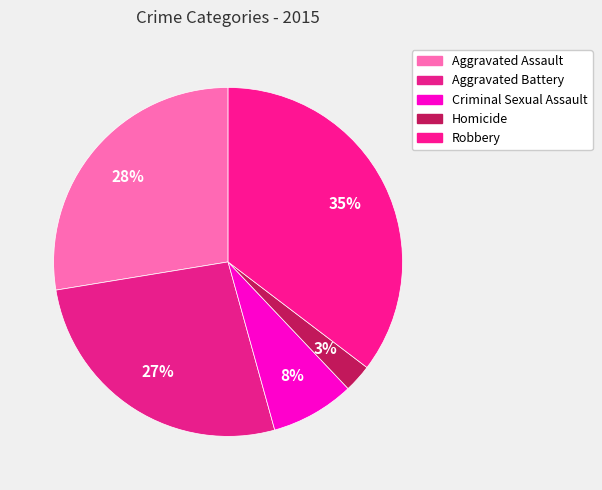

To the nearest percent, what is the difference between the Homicide and Aggravated Battery slice percentages?

24%